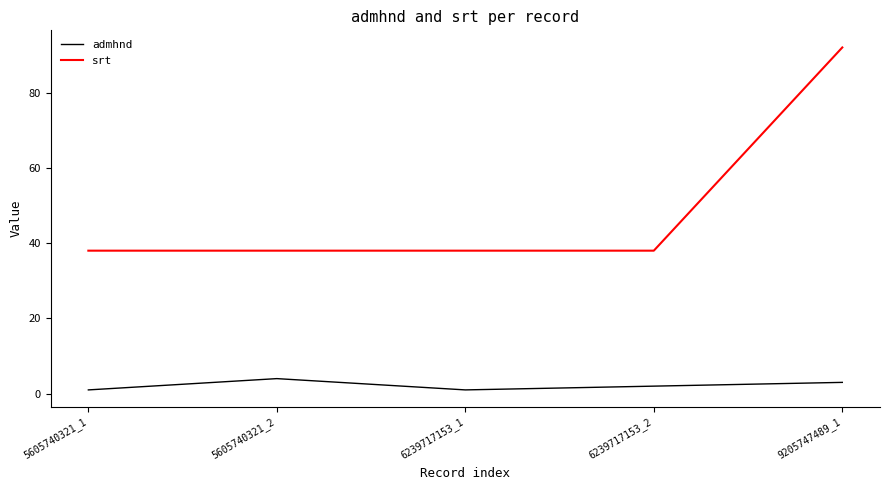

At how many categories does at least one series exceed 1?

5